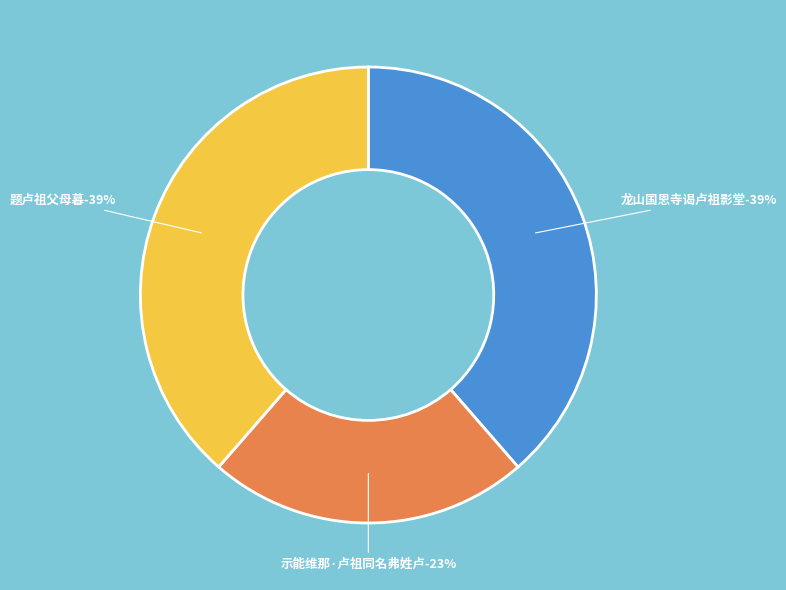

To the nearest percent, what is the average slice percentage?

33%